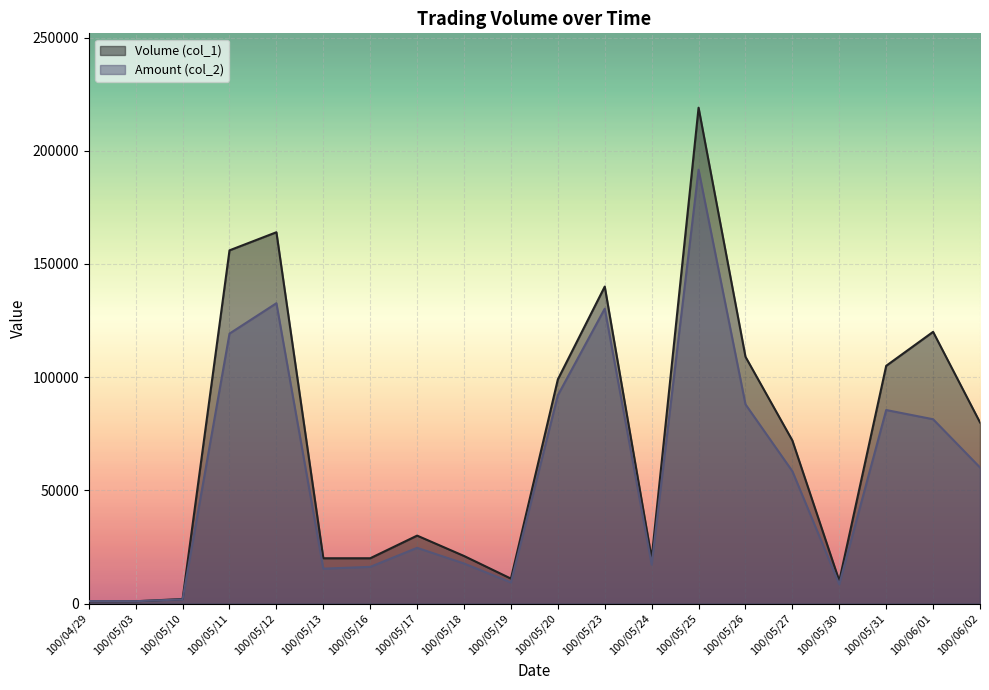

True or false: Volume (col_1) and Amount (col_2) cross at least once.

True